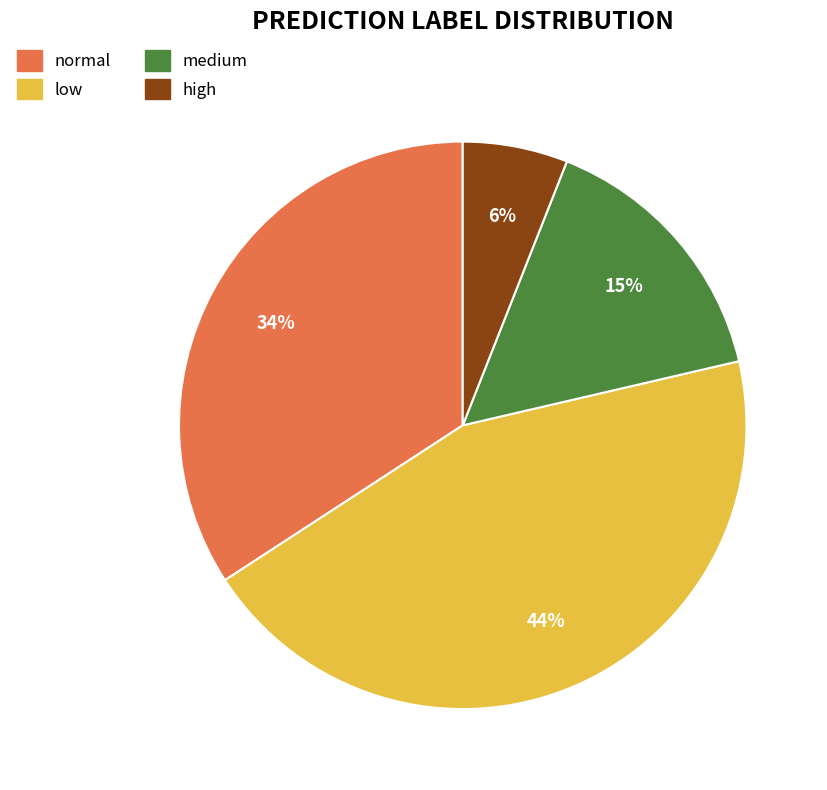

Is the sum of low and normal greater than half?

Yes